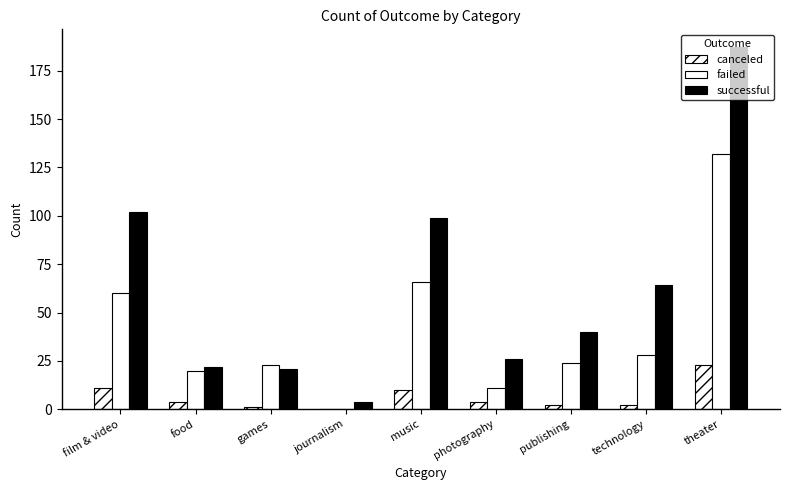

Which series has the largest total across all categories?

successful